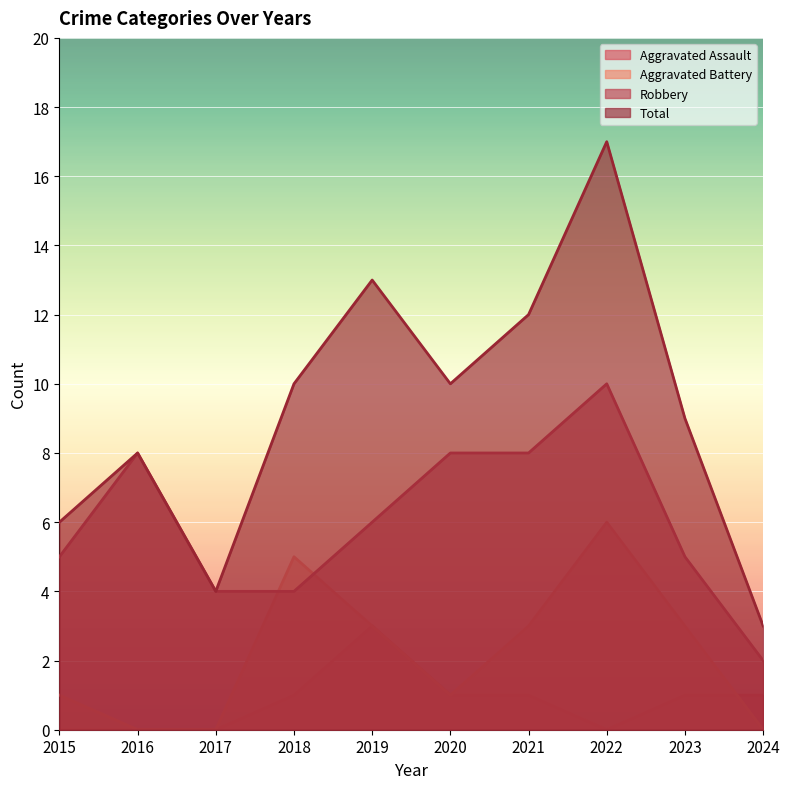

True or false: Robbery has more than 0 interior local peaks.

True